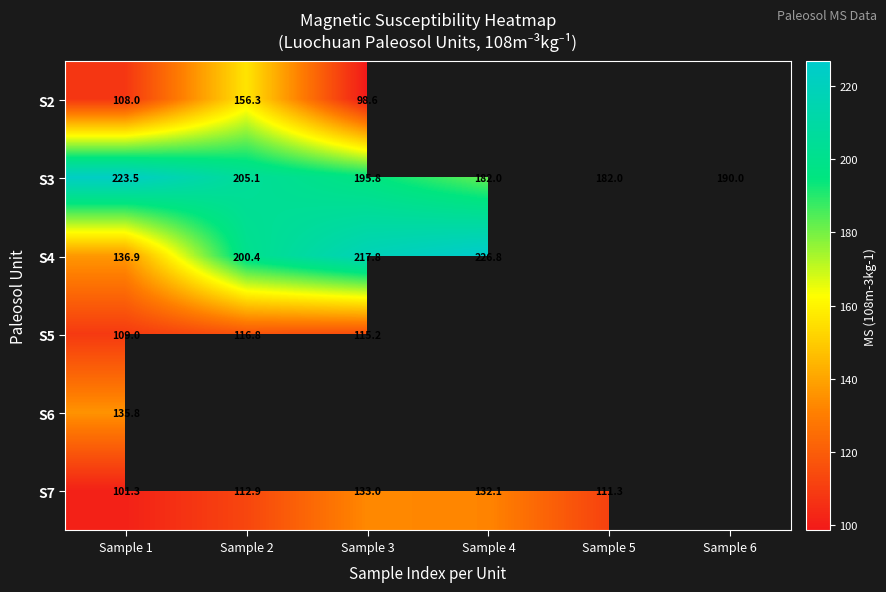

Is the value of S3 at Sample 5 greater than the value of S5 at Sample 3?

Yes